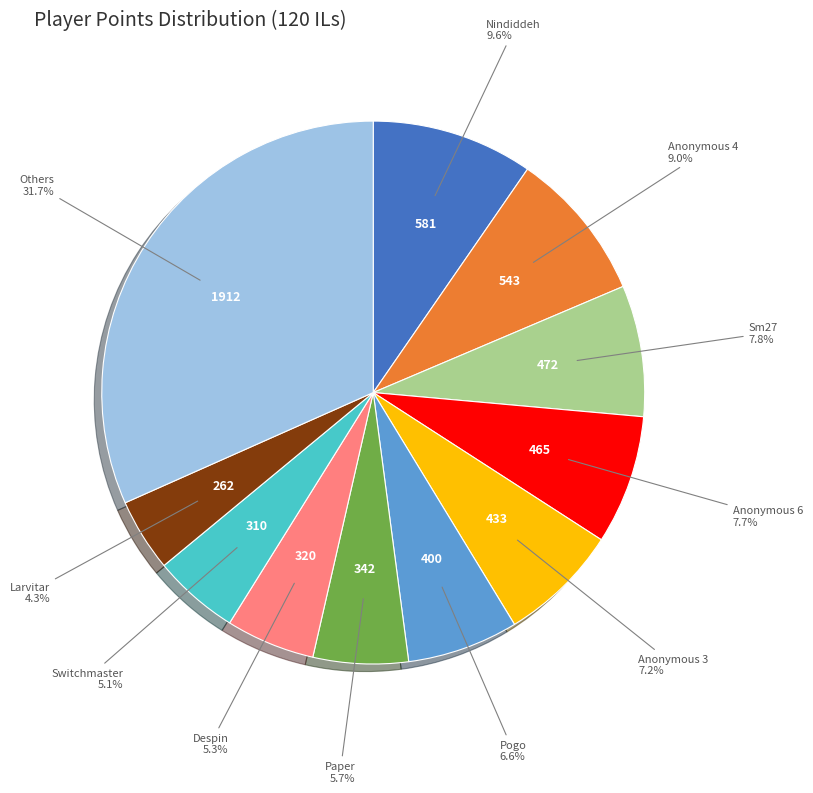

Is there any slice that represents more than half of the pie?

No